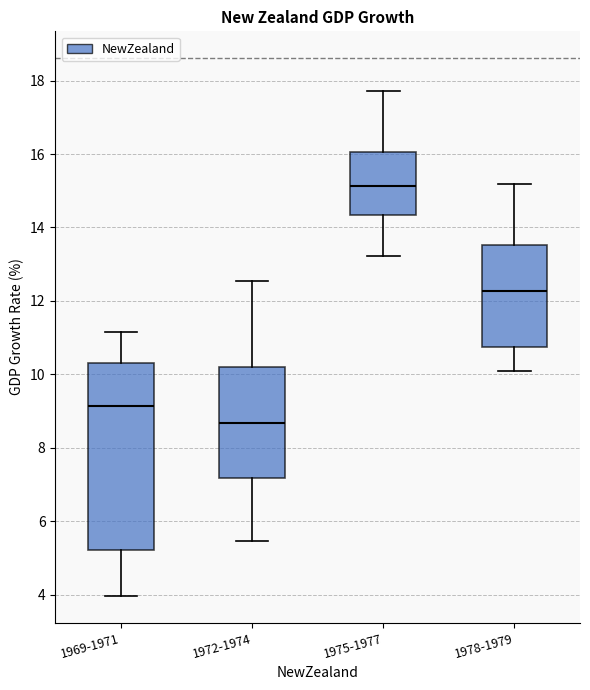

Reading left to right, read every box against the y-axis: the position of its median line, the range the box covers, and the ends of its whiskers. The values are not printed on the chart, so give them approximately, as read against the axis.

1969-1971: median 9.2, box 5.2 to 10.4, whiskers 4.0 to 11.2
1972-1974: median 8.6, box 7.2 to 10.2, whiskers 5.4 to 12.6
1975-1977: median 15.2, box 14.4 to 16.0, whiskers 13.2 to 17.8
1978-1979: median 12.2, box 10.8 to 13.6, whiskers 10.2 to 15.2